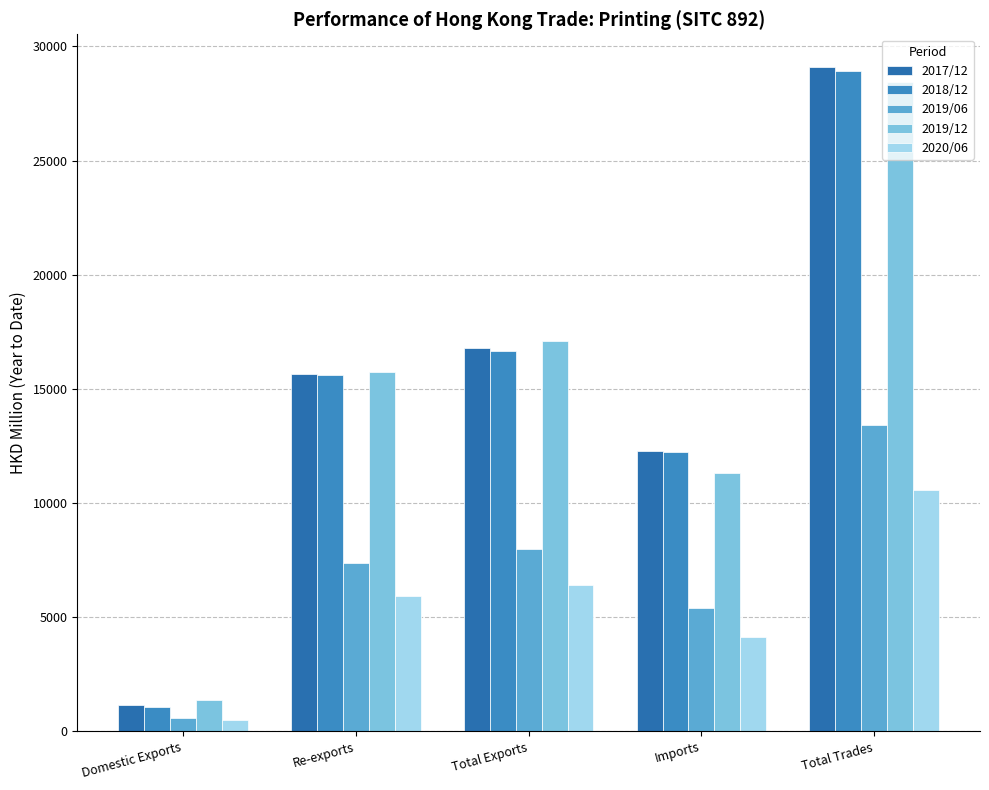

Does the chart contain stacked bars?

No